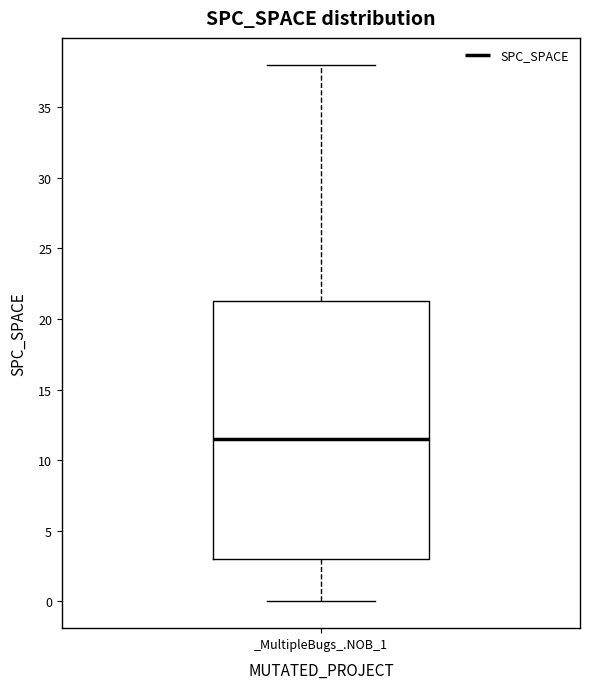

Read this box plot against the y-axis: the position of the median line, the range covered by the box, and the ends of both whiskers. The values are not printed on the chart, so give them approximately, as read against the axis.

median 11.5, box 3.0 to 21.5, whiskers 0.0 to 38.0